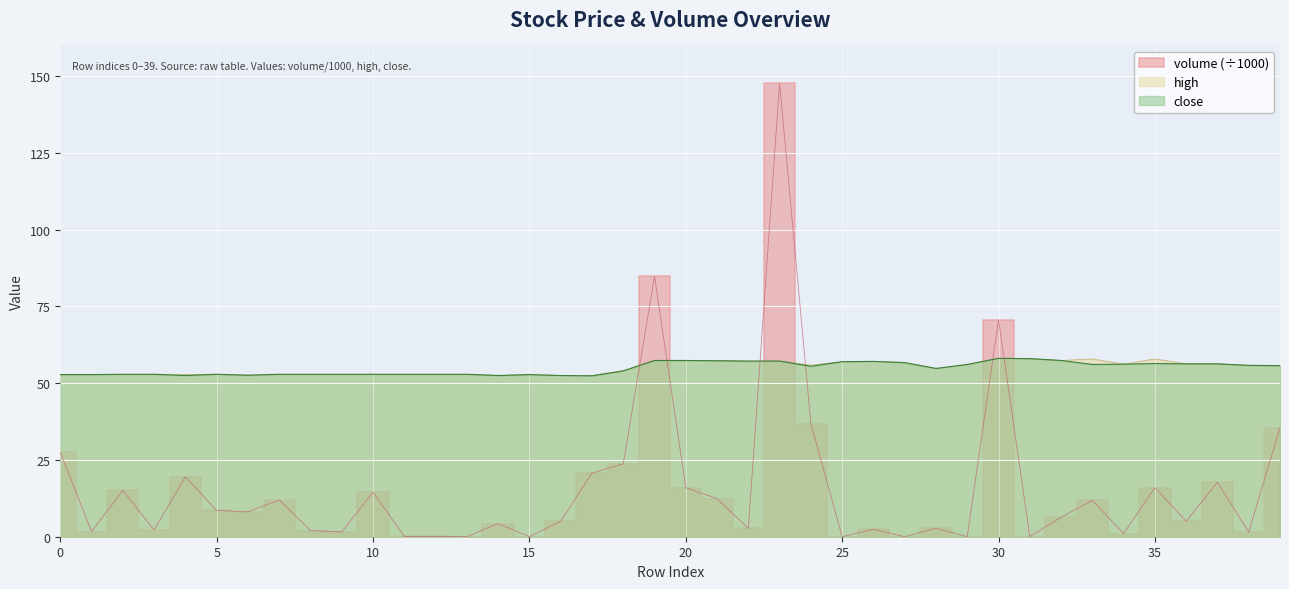

Rank the categories by high value from lowest to highest.

14, 16, 17, 6, 0, 1, 4, 15, 2, 3, 5, 7, 8, 9, 10, 11, 12, 13, 18, 28, 38, 39, 24, 29, 34, 36, 37, 27, 25, 26, 22, 23, 19, 20, 21, 32, 33, 35, 31, 30